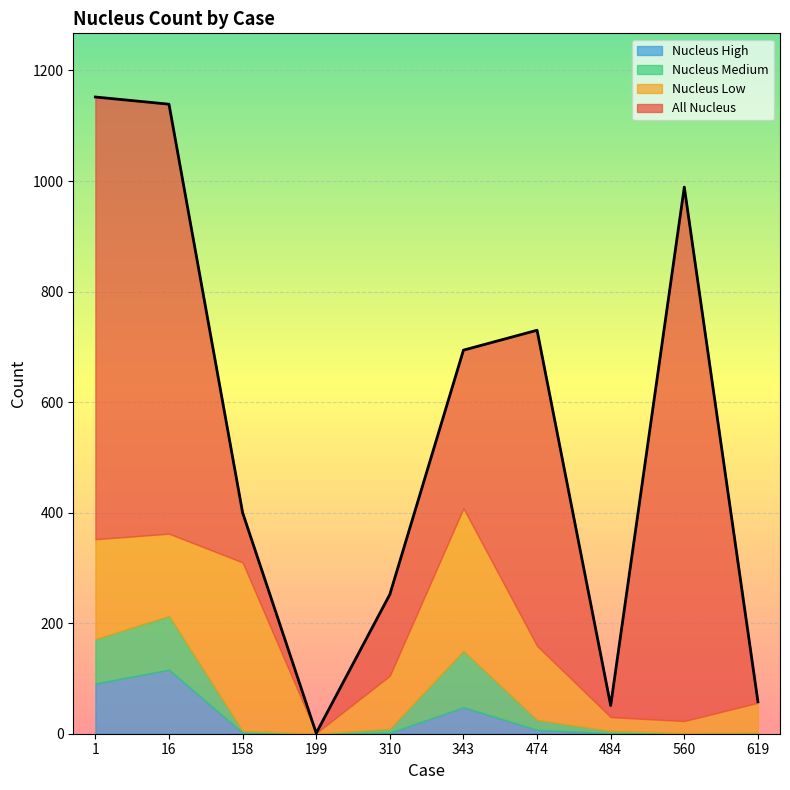

Is the value of Nucleus Medium at 16 greater than the value of Nucleus High at 560?

Yes